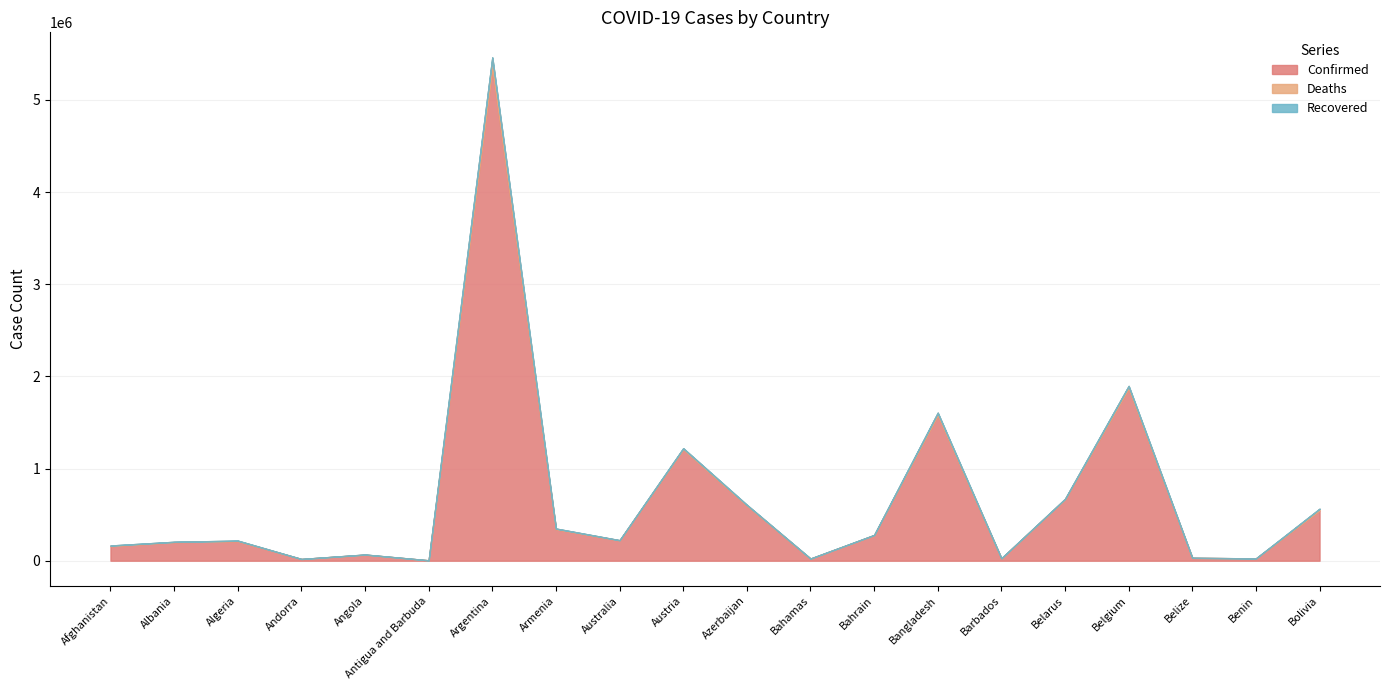

True or false: Recovered has more than 2 points higher than both neighbors.

False